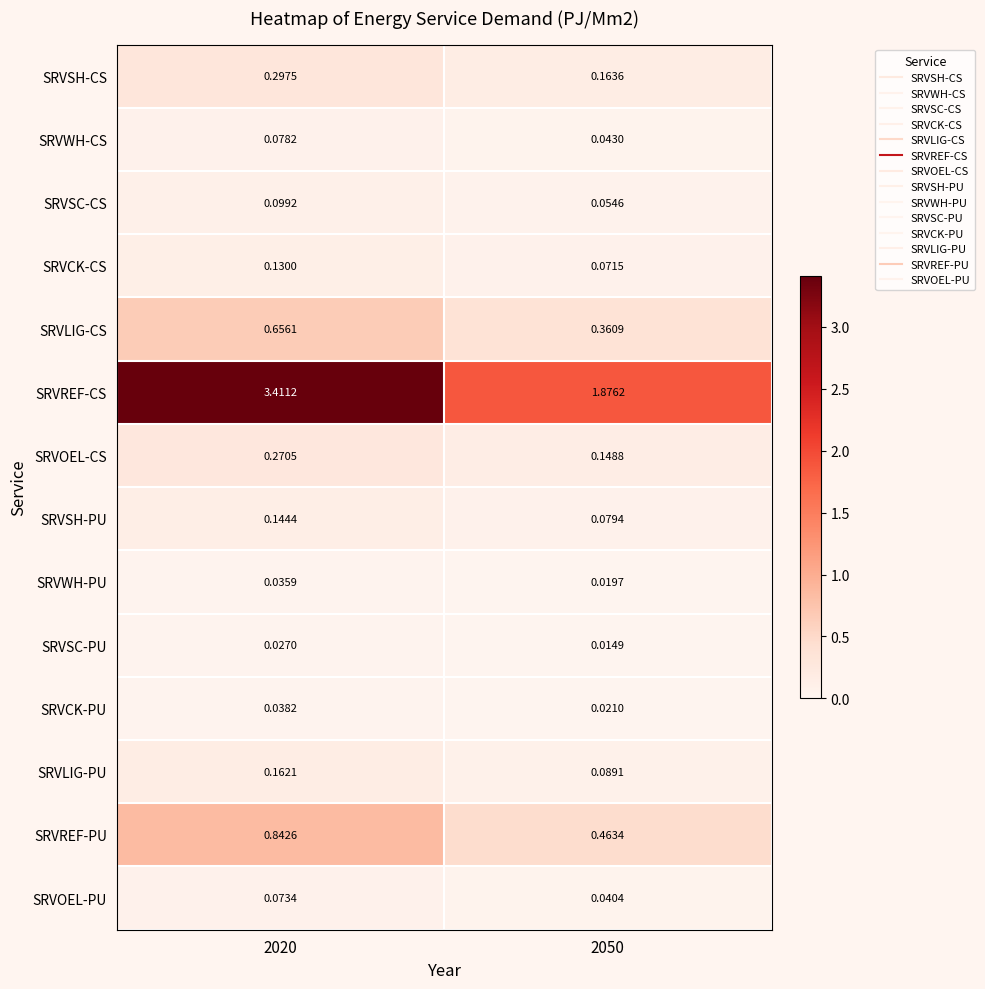

At 2050, list the series in order from largest to smallest.

SRVREF-CS, SRVREF-PU, SRVLIG-CS, SRVSH-CS, SRVOEL-CS, SRVLIG-PU, SRVSH-PU, SRVCK-CS, SRVSC-CS, SRVWH-CS, SRVOEL-PU, SRVCK-PU, SRVWH-PU, SRVSC-PU